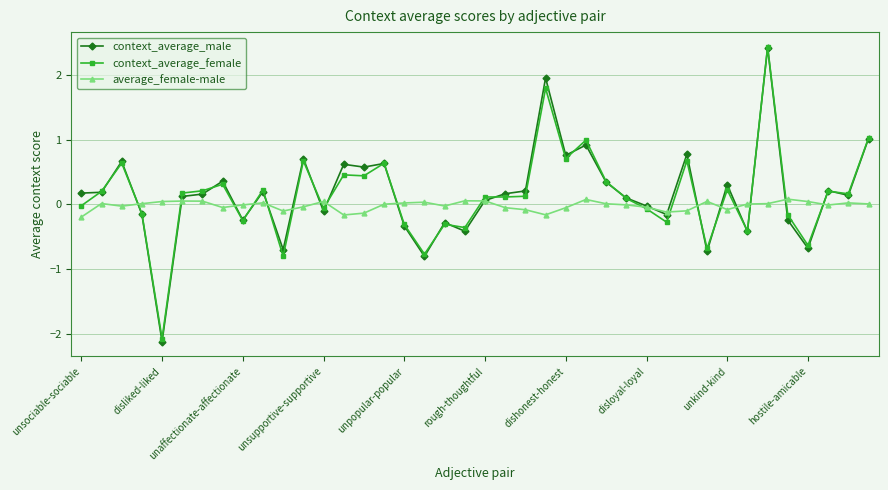

What is the minimum value for context_average_male?

-2.1